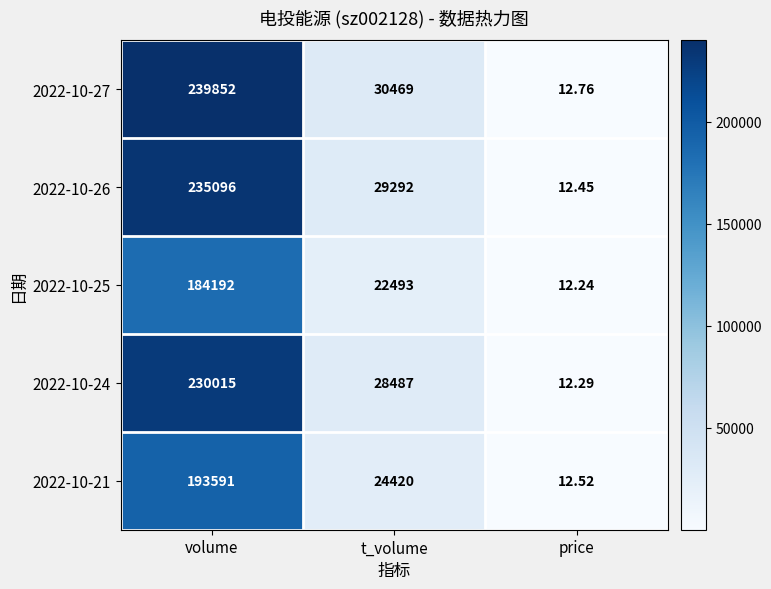

Where is 2022-10-21 nearest to the value 96801?

t_volume